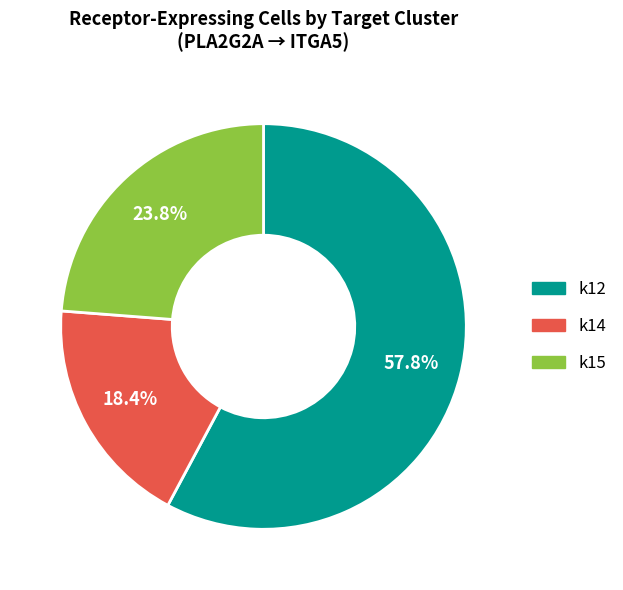

What percentage is the k14 slice, to the nearest percent?

18%